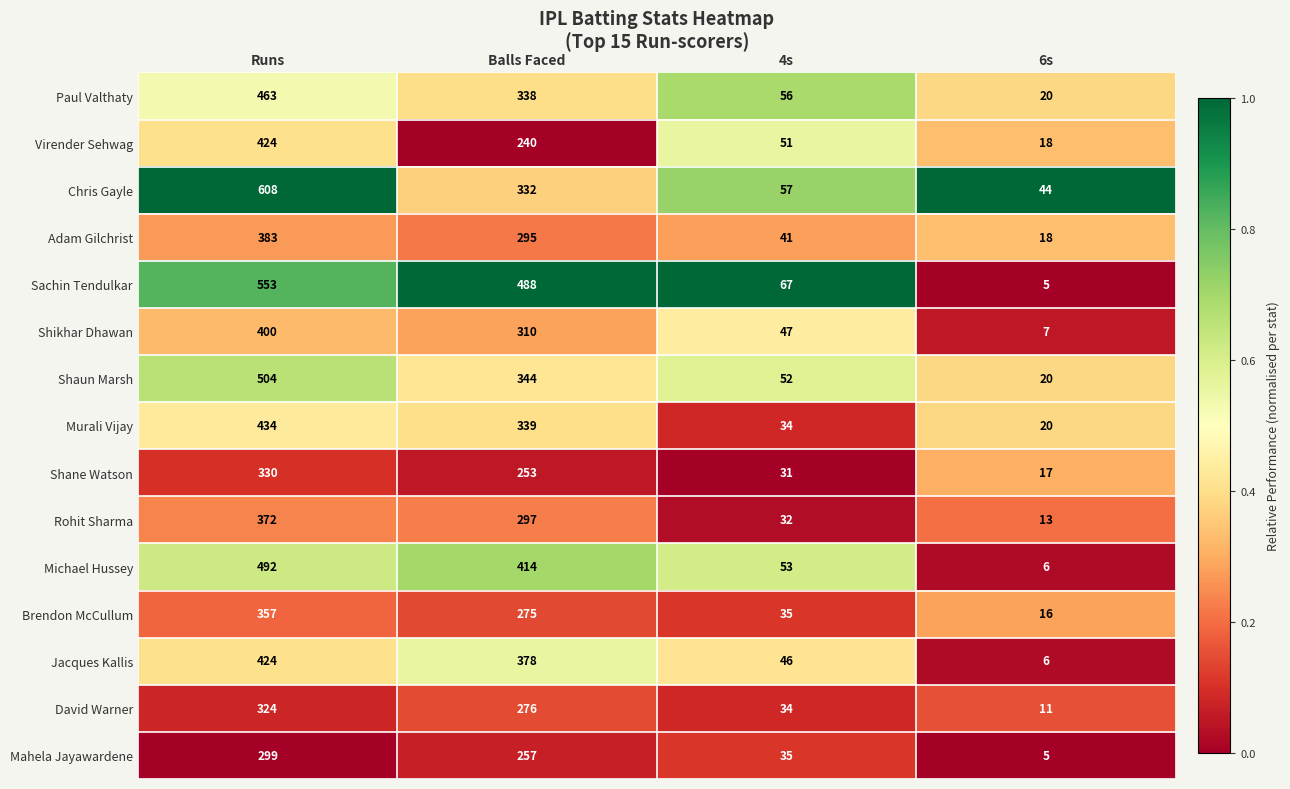

Between Runs and Balls Faced, which series saw the biggest shift?

Chris Gayle